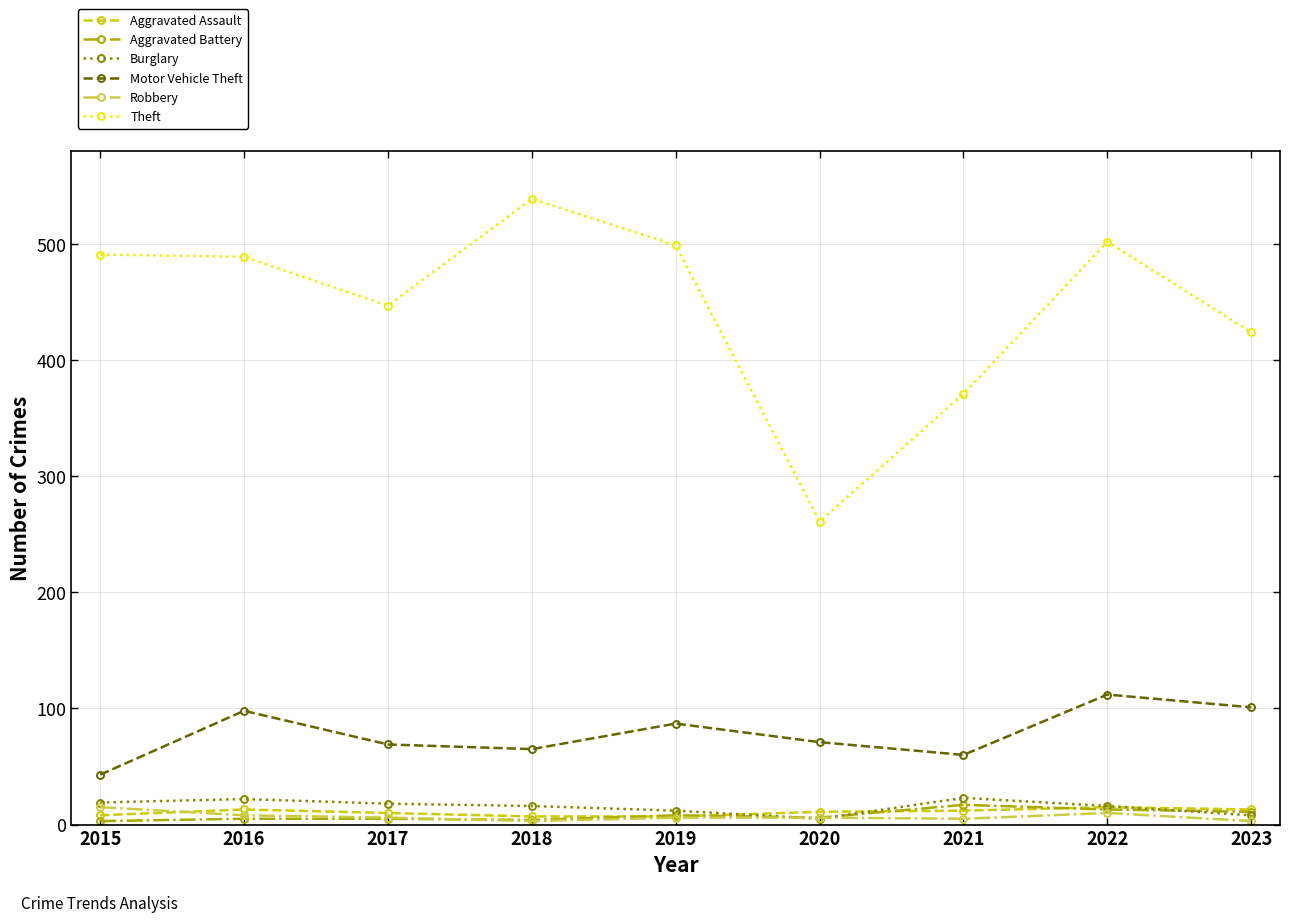

How many series are shown in this chart?

6